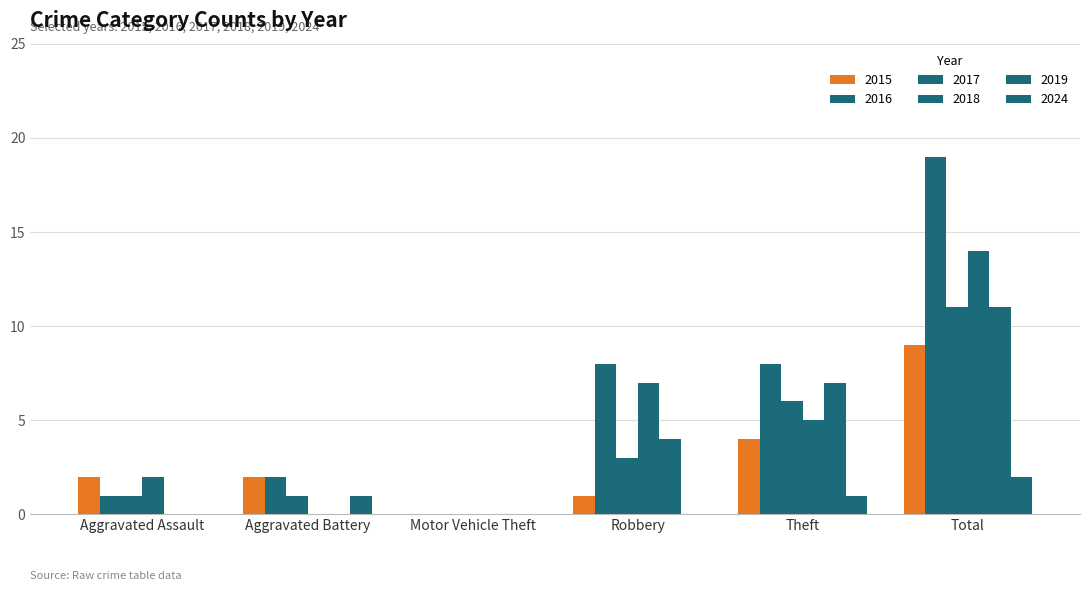

How many data points does each series have?

6